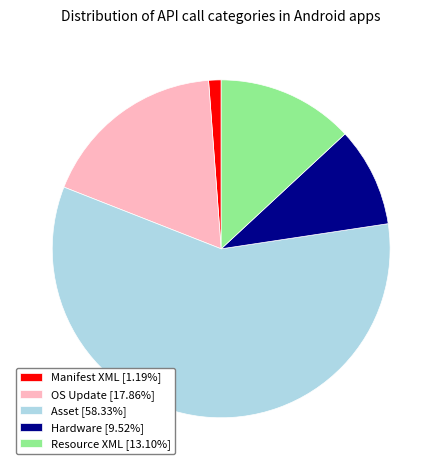

Do OS Update [17.86%] and Resource XML [13.10%] together represent more than half of the pie?

No